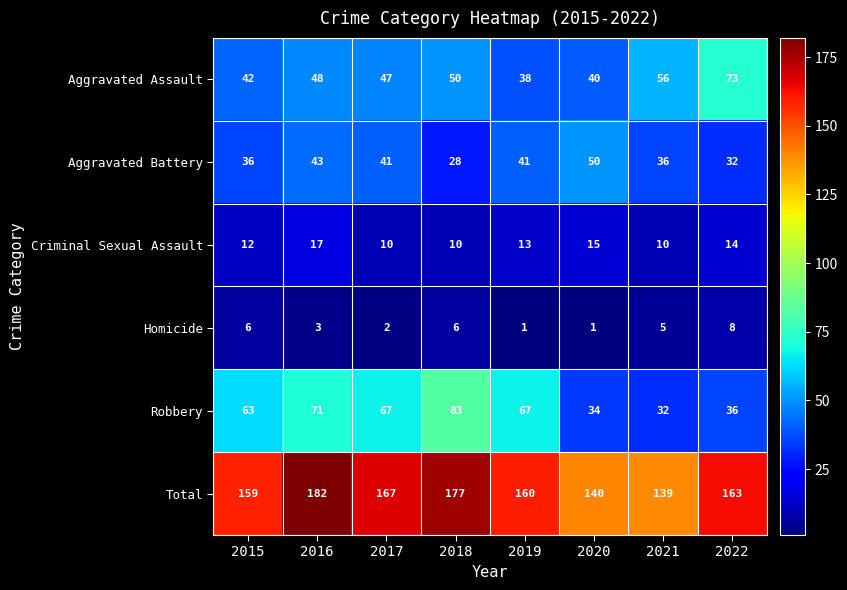

Which series changed the most between 2021 and 2022?

Total